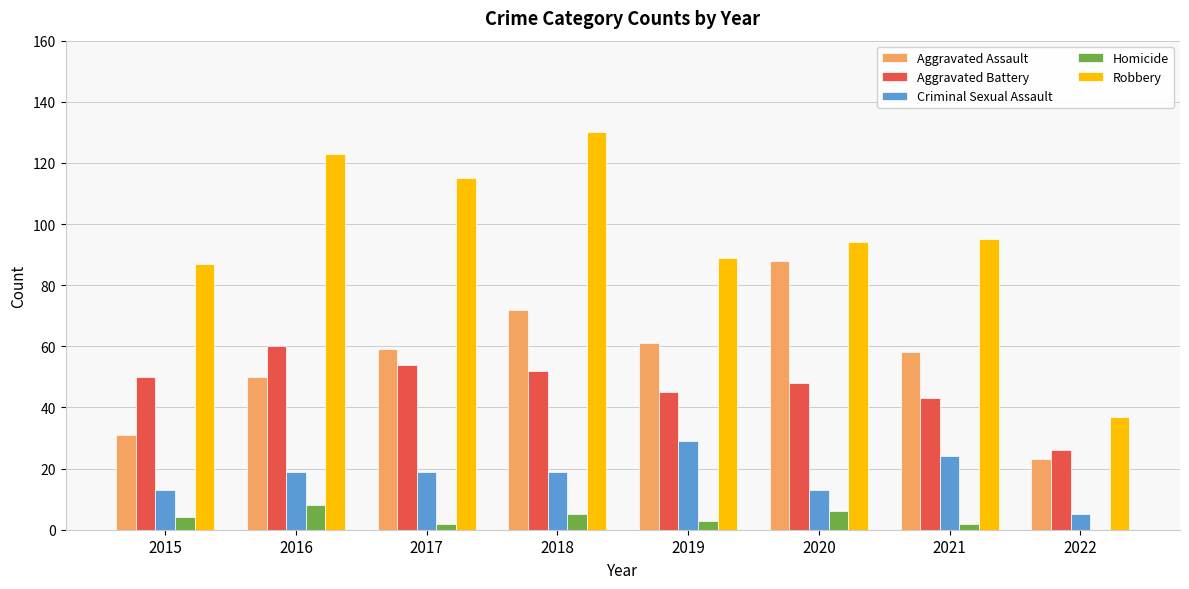

What is the total value across all series at 2020?

249